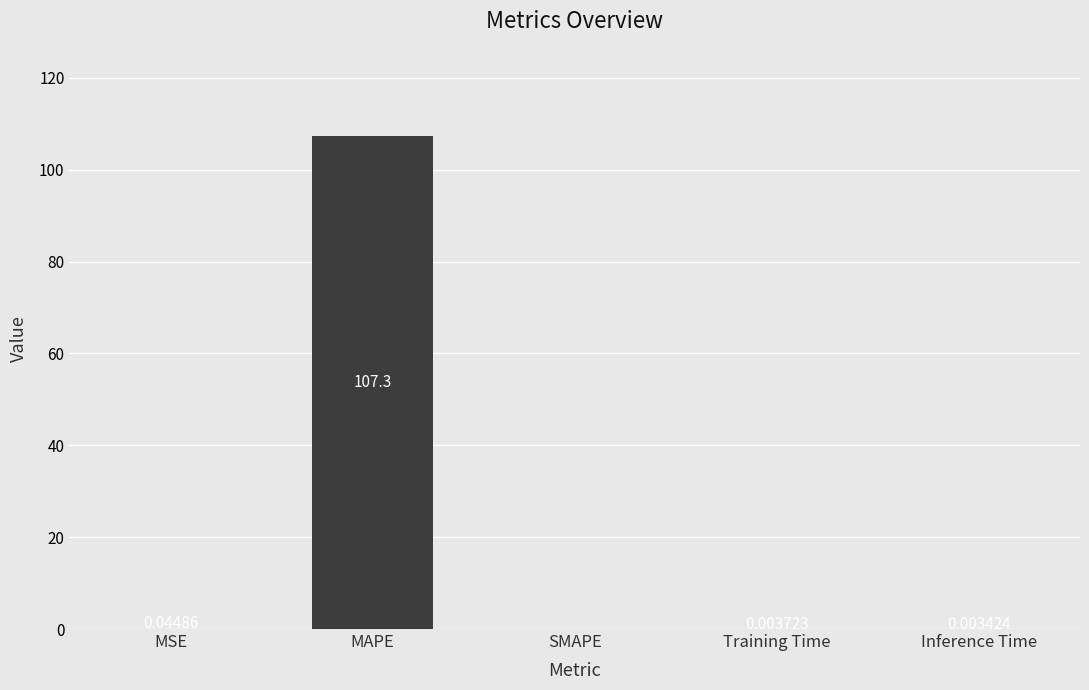

What is the sum of the values at MAPE and MSE?

107.4